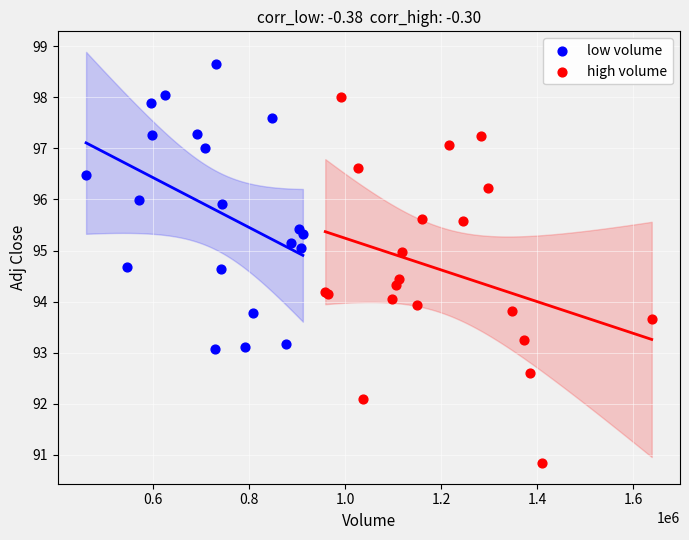

Which series reaches the maximum Y coordinate?

low volume